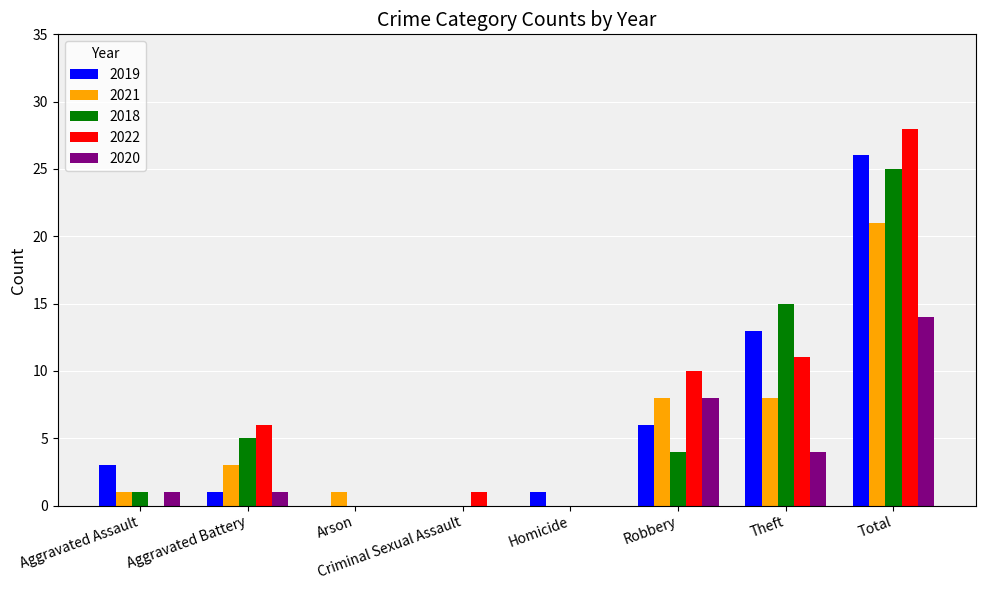

What is the total value across all series at Aggravated Assault?

6